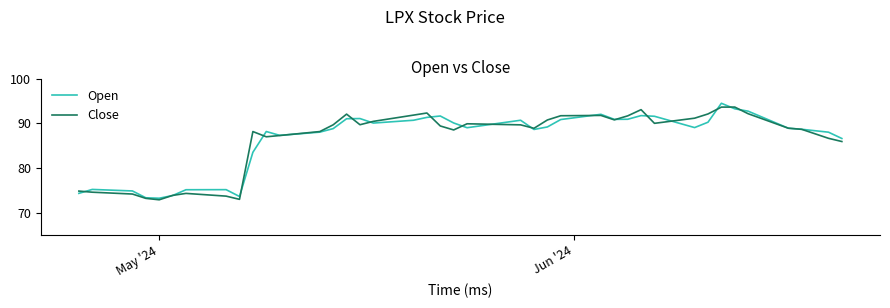

List the series in order of their peak value, highest first.

Open, Close